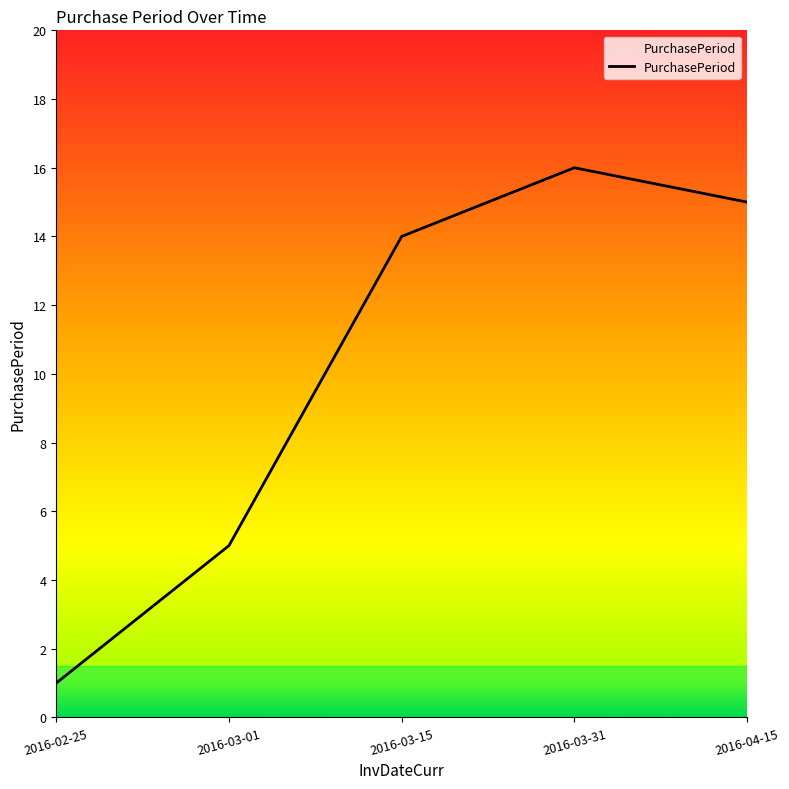

At which label is the value closest to 8?

2016-03-01